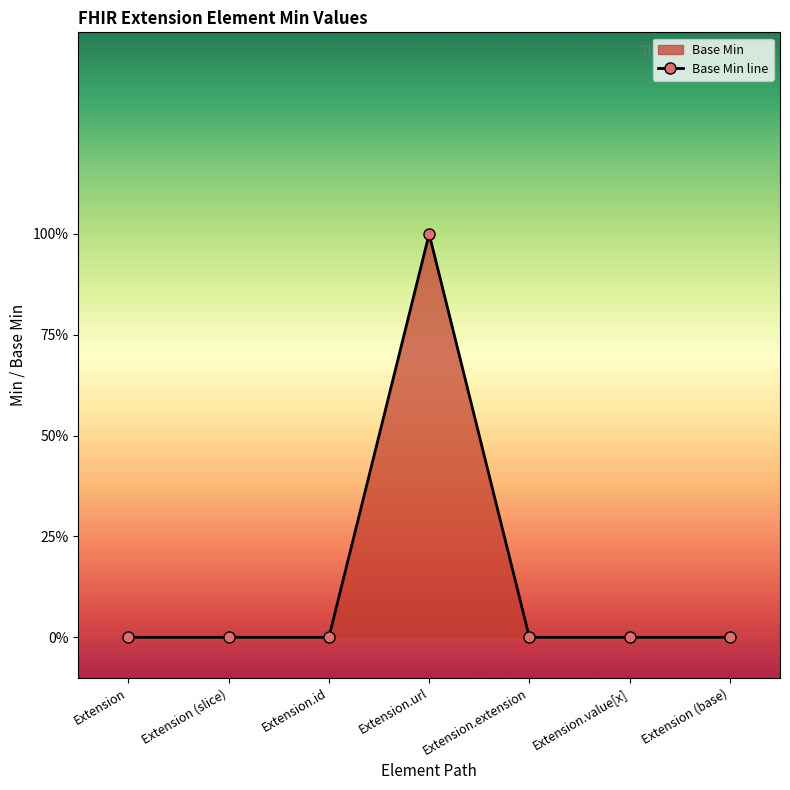

Which label corresponds to the largest value in the chart?

Extension.url